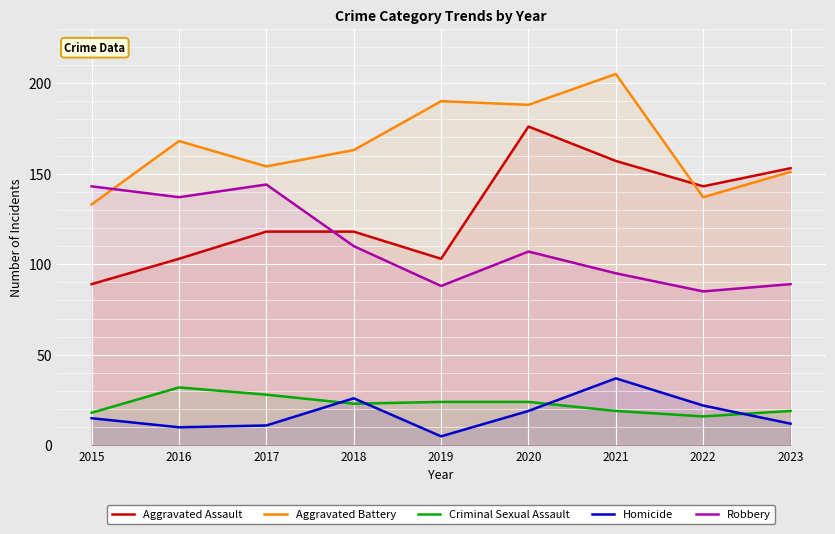

At which category does the chart reach its peak across all series?

2021